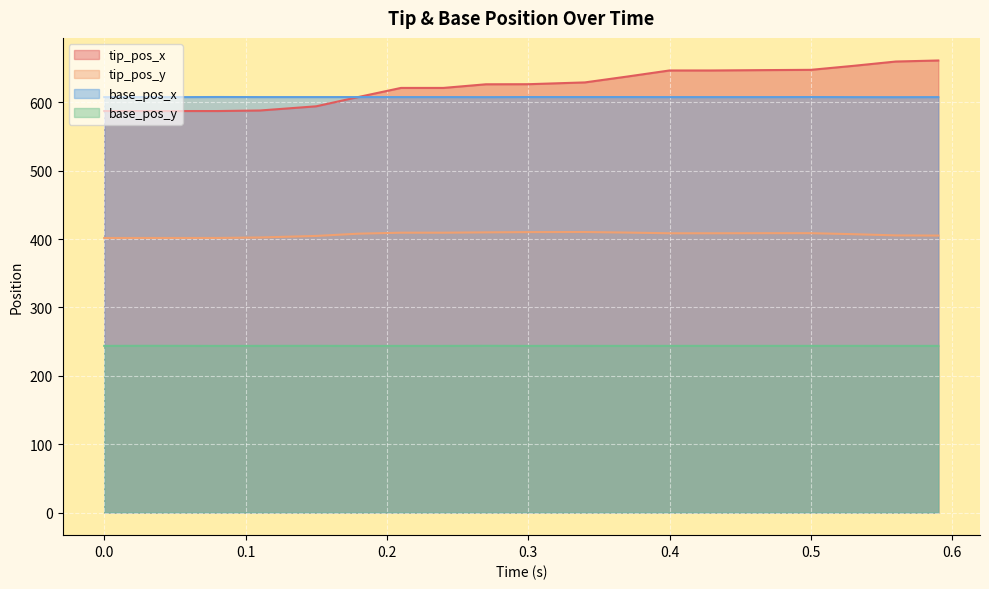

What is the greatest value displayed?

661.2